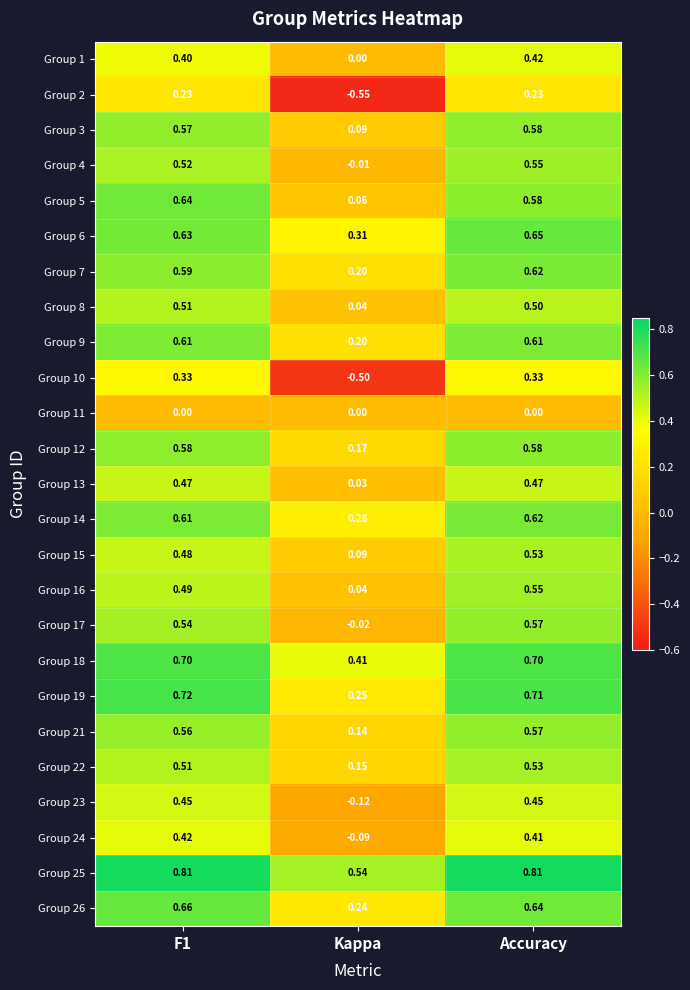

Which category has the lowest value across all series?

Kappa